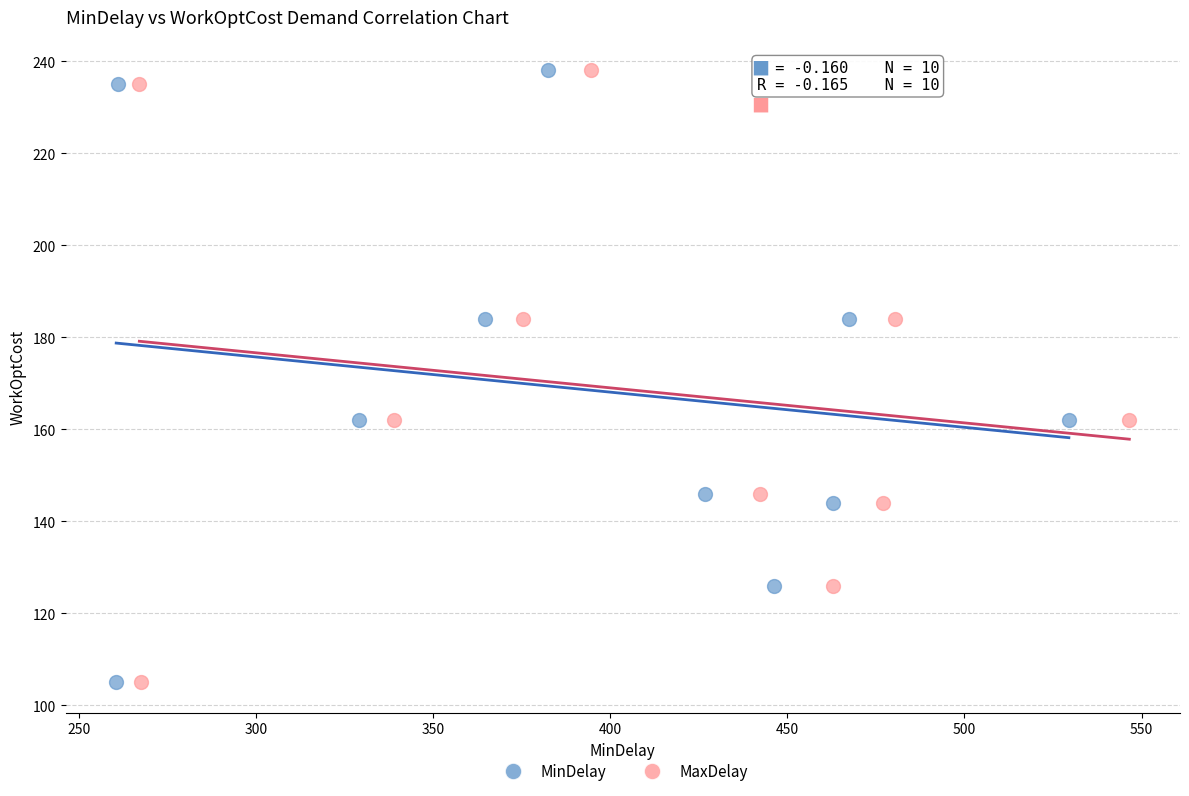

What are all the series names shown in the legend?

MinDelay, MaxDelay